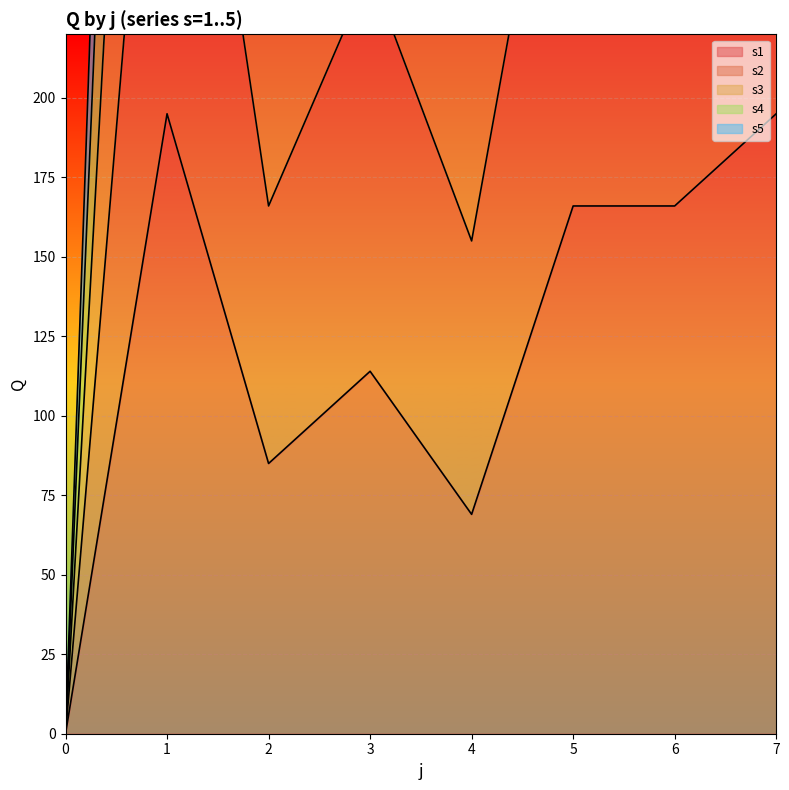

How many values in the s1 series exceed 166?

2